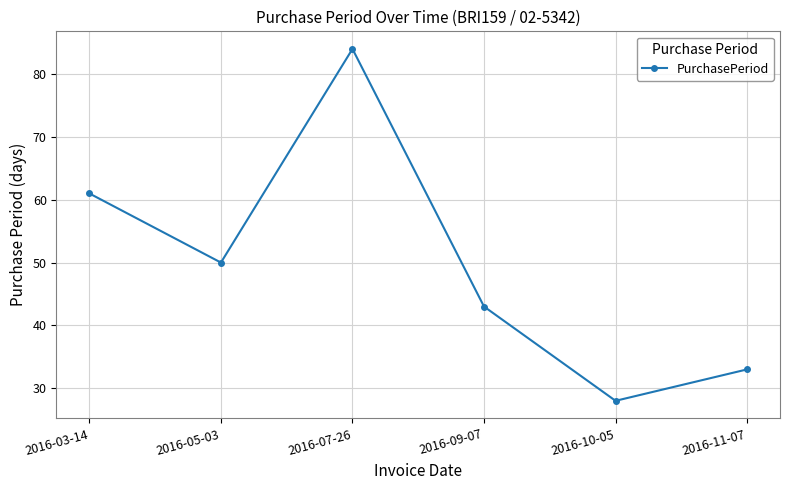

What is the label of the 1st point from the left?

2016-03-14